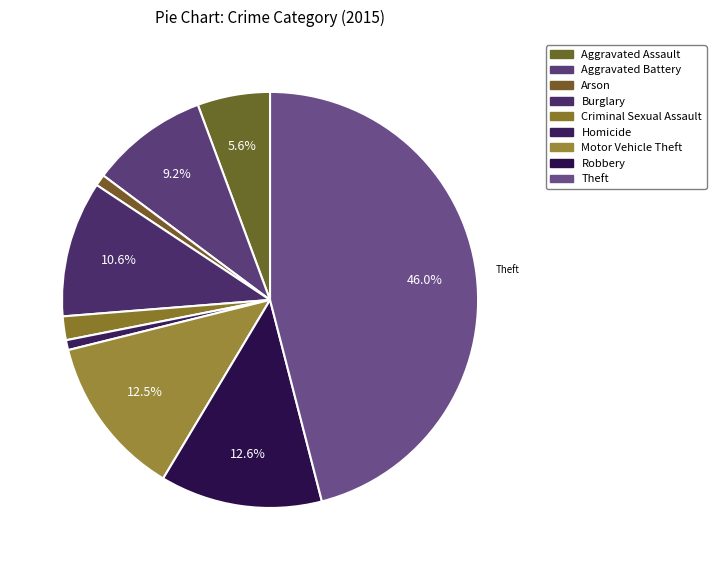

Which slice is the largest?

Theft